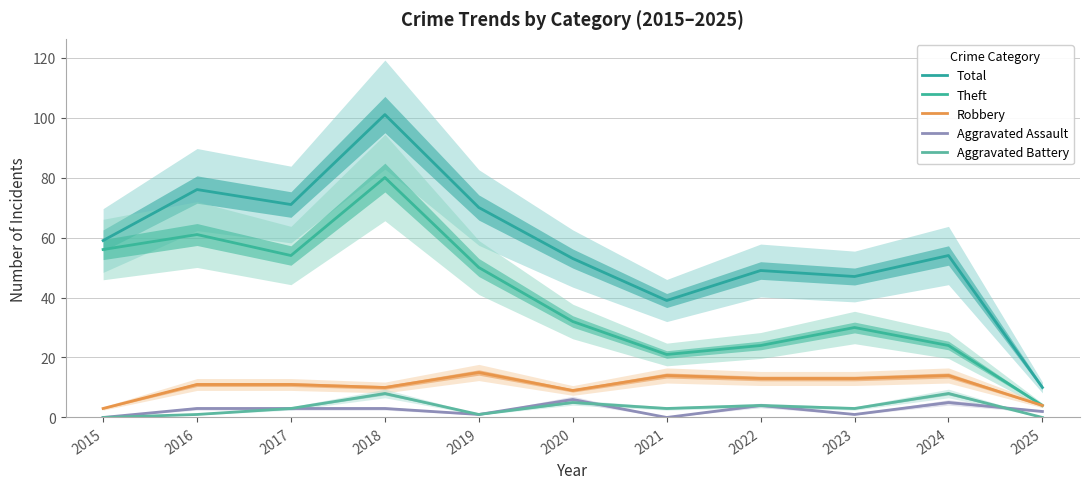

What is the greatest value displayed?

101